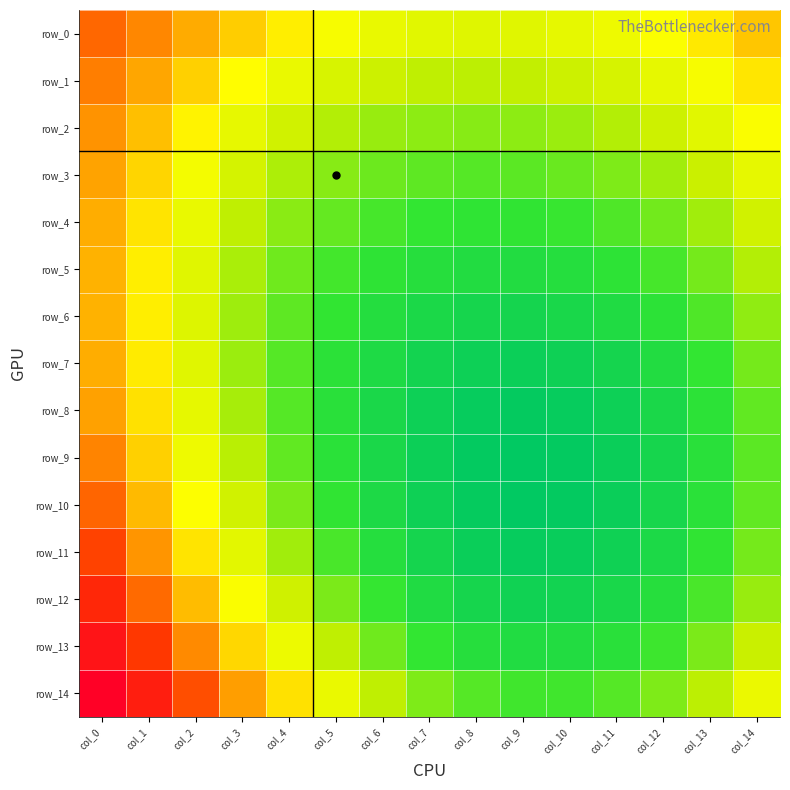

Reading left to right, list all the values displayed in this chart.

row_0: 0.4	0.4	0.4	0.3	0.3	0.3	0.3	0.3	0.3	0.3	0.3	0.3	0.3	0.3	0.3
row_1: 0.4	0.4	0.3	0.3	0.3	0.3	0.3	0.2	0.2	0.2	0.3	0.3	0.3	0.3	0.3
row_2: 0.4	0.4	0.3	0.3	0.3	0.2	0.2	0.2	0.2	0.2	0.2	0.2	0.3	0.3	0.3
row_3: 0.4	0.3	0.3	0.3	0.2	0.2	0.2	0.2	0.2	0.2	0.2	0.2	0.2	0.3	0.3
row_4: 0.4	0.3	0.3	0.2	0.2	0.2	0.2	0.2	0.2	0.2	0.2	0.2	0.2	0.2	0.3
row_5: 0.4	0.3	0.3	0.2	0.2	0.2	0.2	0.1	0.1	0.1	0.1	0.2	0.2	0.2	0.2
row_6: 0.4	0.3	0.3	0.2	0.2	0.2	0.1	0.1	0.1	0.1	0.1	0.1	0.2	0.2	0.2
row_7: 0.4	0.3	0.3	0.2	0.2	0.2	0.1	0.1	0.1	0.1	0.1	0.1	0.1	0.2	0.2
row_8: 0.4	0.3	0.3	0.2	0.2	0.1	0.1	0.1	0.1	0.1	0.1	0.1	0.1	0.2	0.2
row_9: 0.4	0.3	0.3	0.2	0.2	0.2	0.1	0.1	0.1	0.1	0.1	0.1	0.1	0.1	0.2
row_10: 0.4	0.4	0.3	0.3	0.2	0.2	0.1	0.1	0.1	0.1	0.1	0.1	0.1	0.2	0.2
row_11: 0.4	0.4	0.3	0.3	0.2	0.2	0.1	0.1	0.1	0.1	0.1	0.1	0.1	0.2	0.2
row_12: 0.5	0.4	0.4	0.3	0.3	0.2	0.2	0.1	0.1	0.1	0.1	0.1	0.1	0.2	0.2
row_13: 0.5	0.4	0.4	0.3	0.3	0.2	0.2	0.2	0.1	0.1	0.1	0.1	0.2	0.2	0.2
row_14: 0.5	0.5	0.4	0.4	0.3	0.3	0.2	0.2	0.2	0.2	0.2	0.2	0.2	0.2	0.3